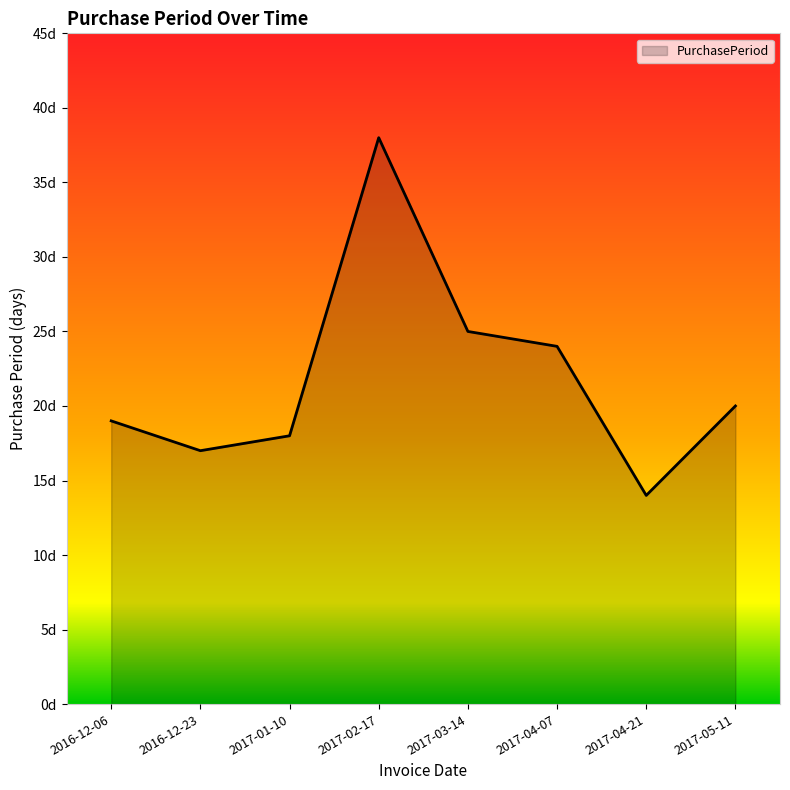

What is the difference between the maximum and minimum values?

24